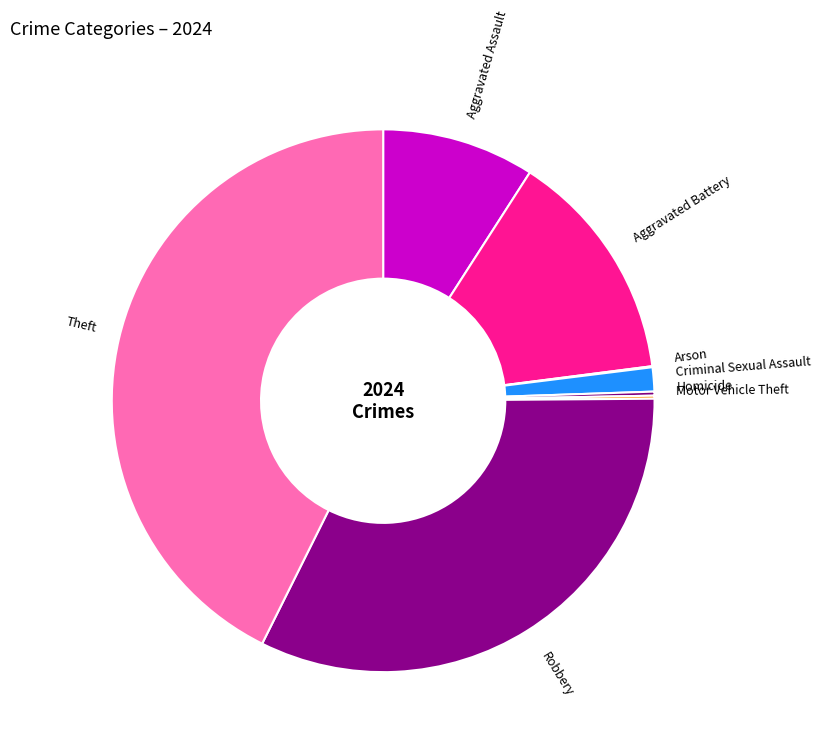

Combined, do Aggravated Battery and Robbery account for over 50%?

No